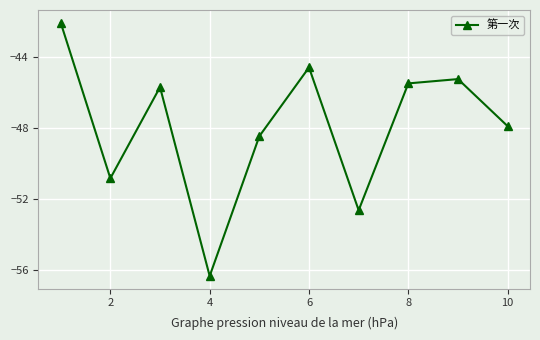

What is the smallest value displayed?

-56.4